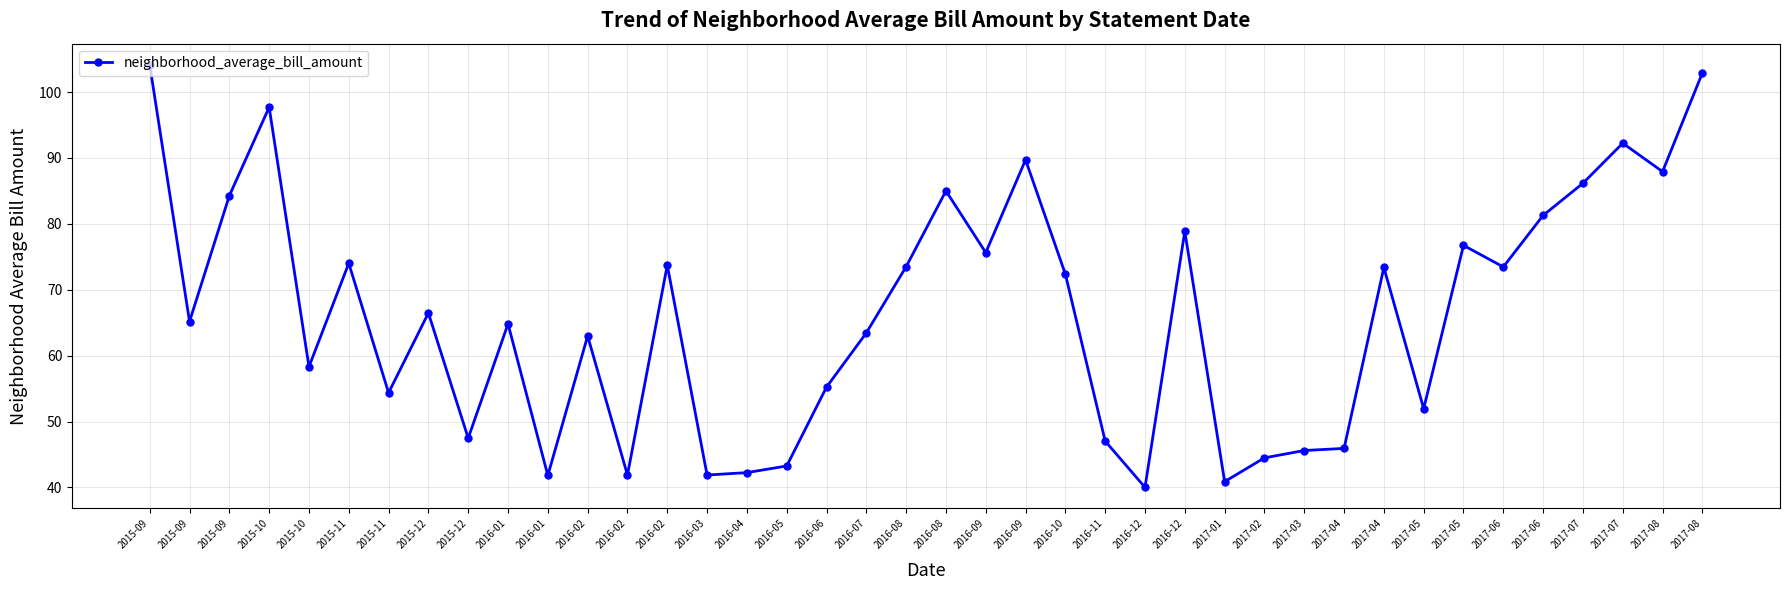

Is this an area chart (filled region under the line)?

No